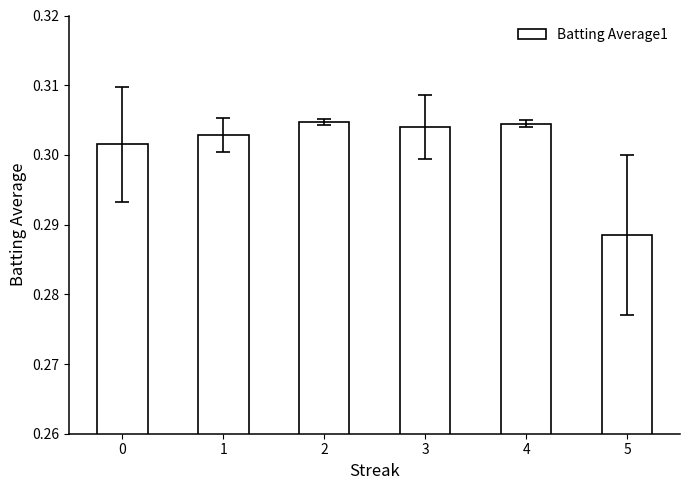

How many values are between 0 and 1?

6